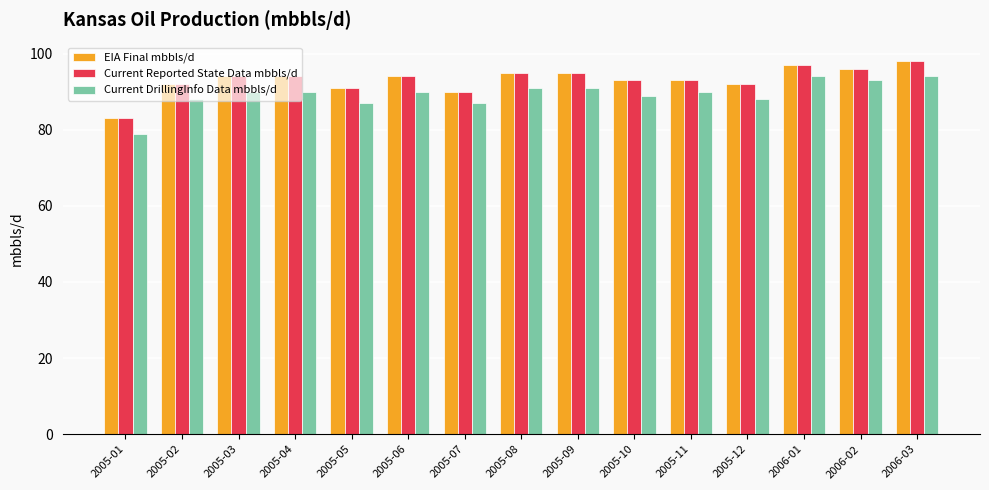

What is the spread (max minus min) of values at 2006-01?

3